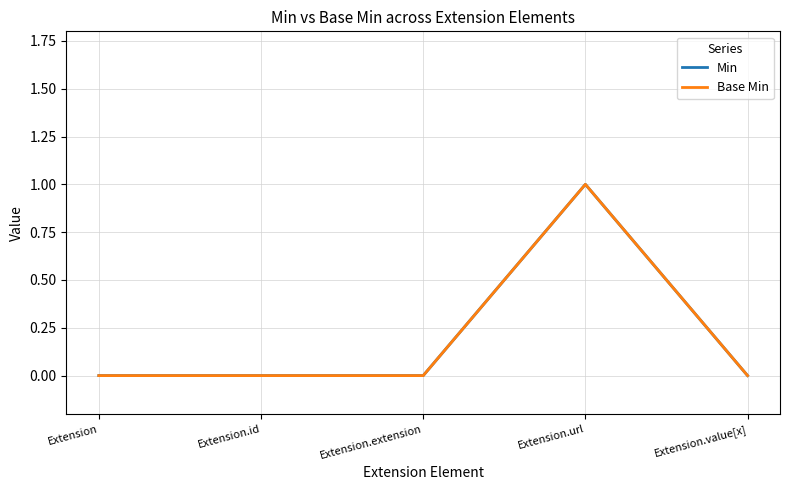

Reading left to right, transcribe all the data shown in this chart.

Min: 0	0	0	1	0
Base Min: 0	0	0	1	0